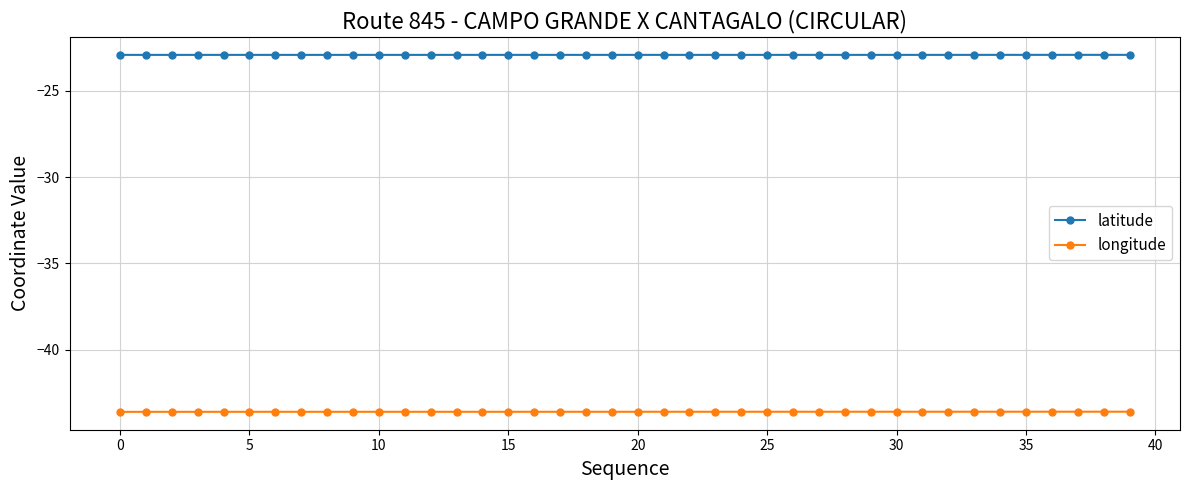

What is the lowest value of the longitude series?

-43.6